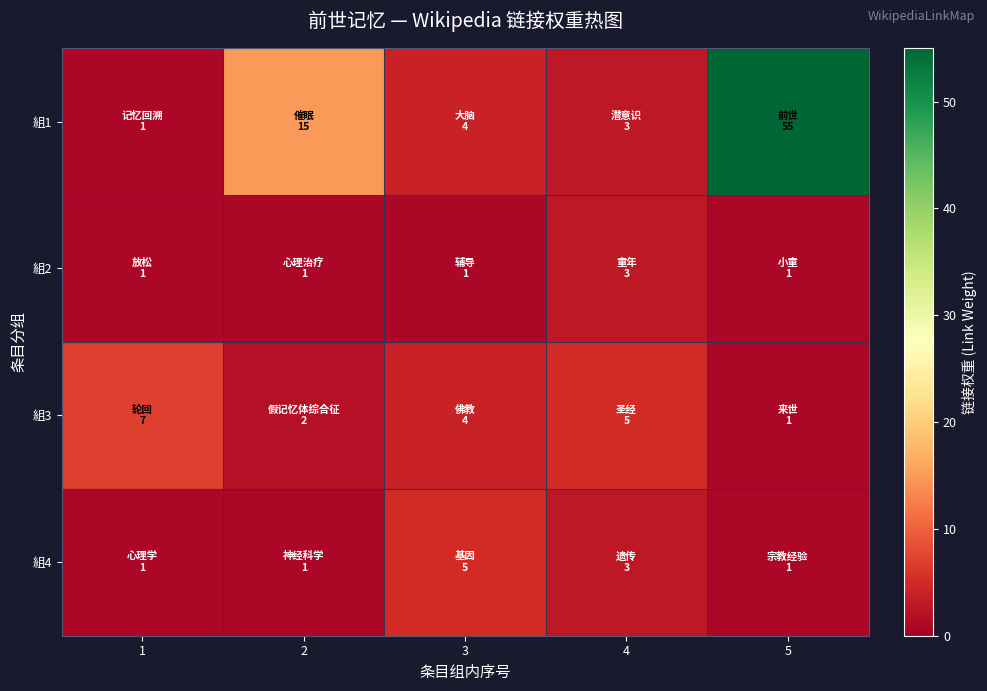

Reading right to left, list all the values displayed in this chart.

組1: 5=55	4=3	3=4	2=15	1=1
組2: 5=1	4=3	3=1	2=1	1=1
組3: 5=1	4=5	3=4	2=2	1=7
組4: 5=1	4=3	3=5	2=1	1=1